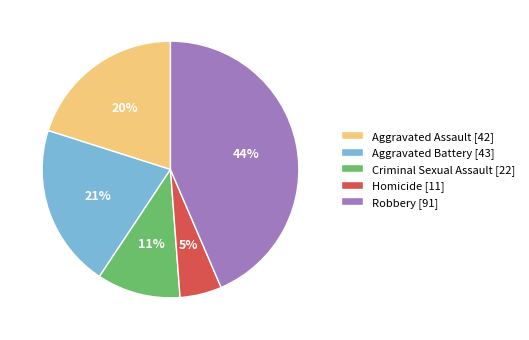

Which slice is the smallest?

Homicide